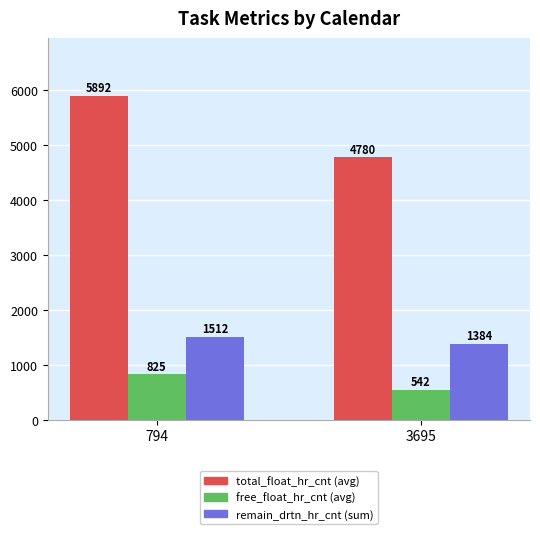

What value does the total_float_hr_cnt (avg) series have at 794?

5891.7